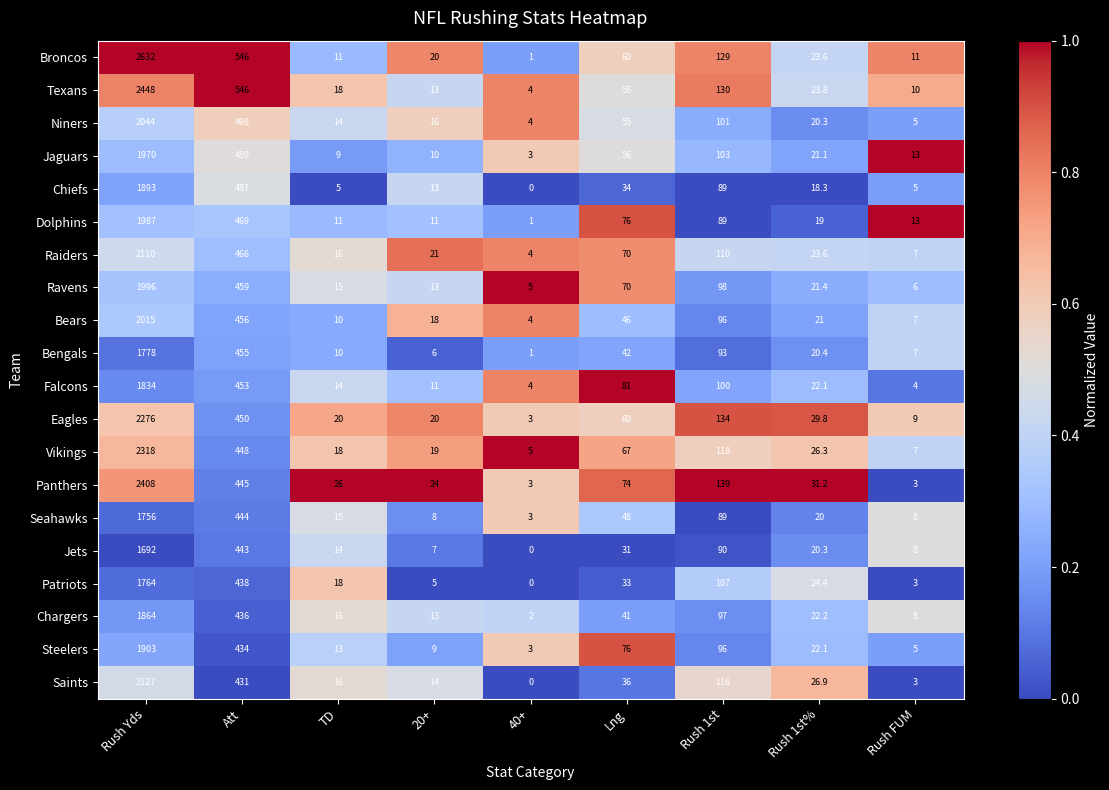

Is it true that Raiders equals 34.5 at 20+?

False